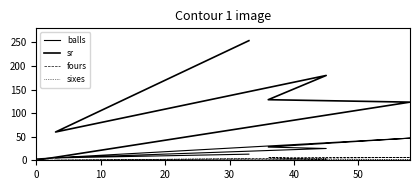

Between 40 and 0, which is larger?

40